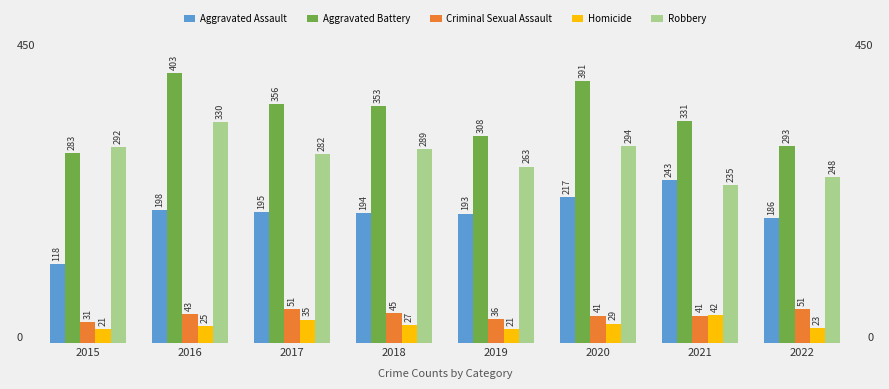

Which series changed the most between 2015 and 2019?

Aggravated Assault